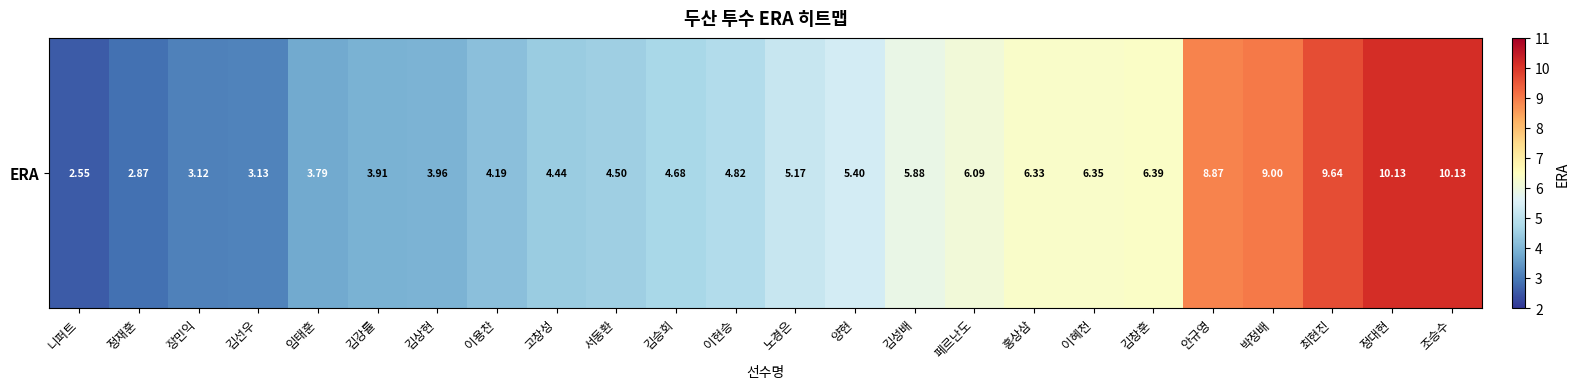

Between 임태훈 and 홍상삼, which is larger?

홍상삼